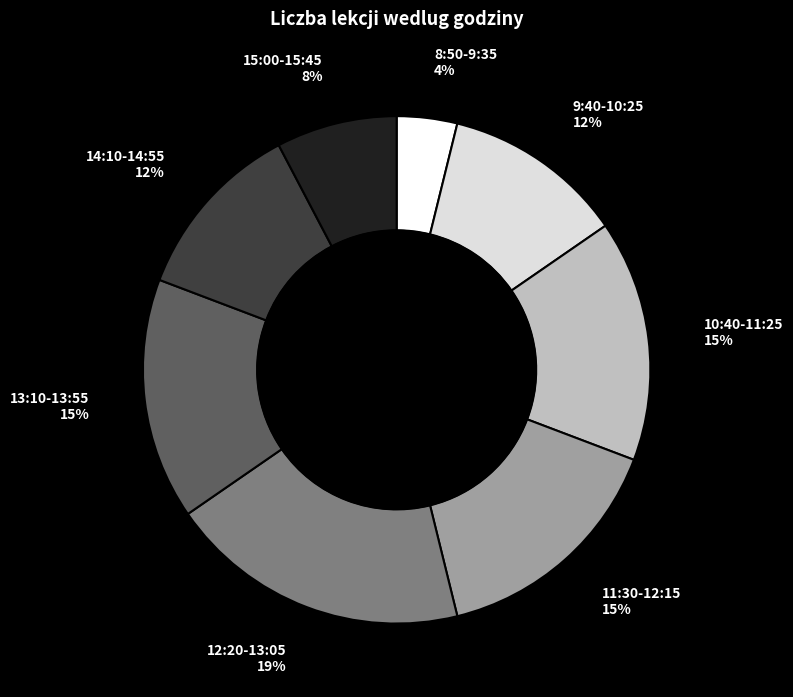

How many slices are in this pie chart?

8